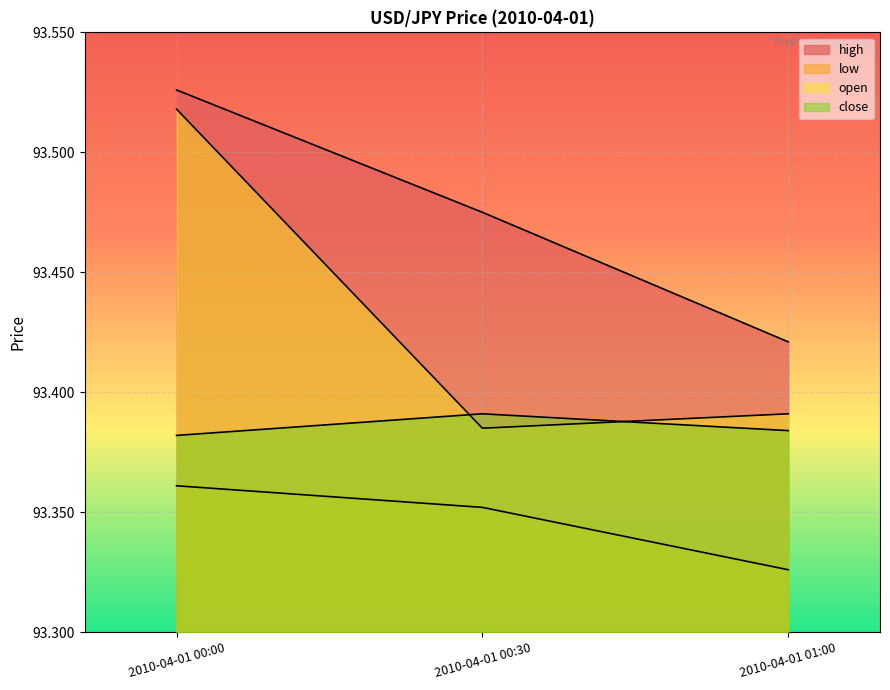

How many lines are shown in the chart?

4